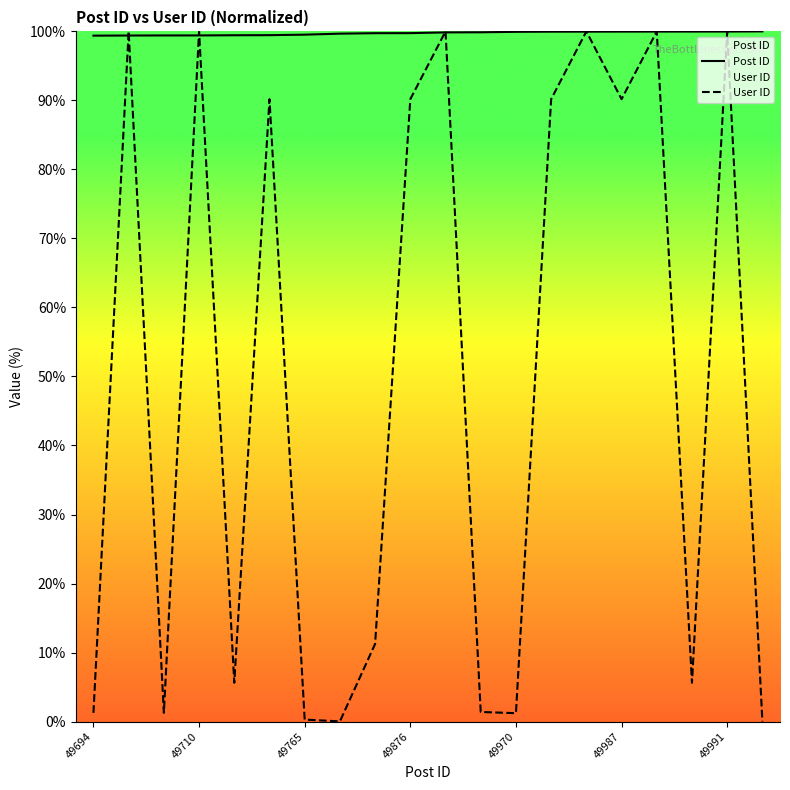

True or false: User ID and Post ID cross at least once.

True